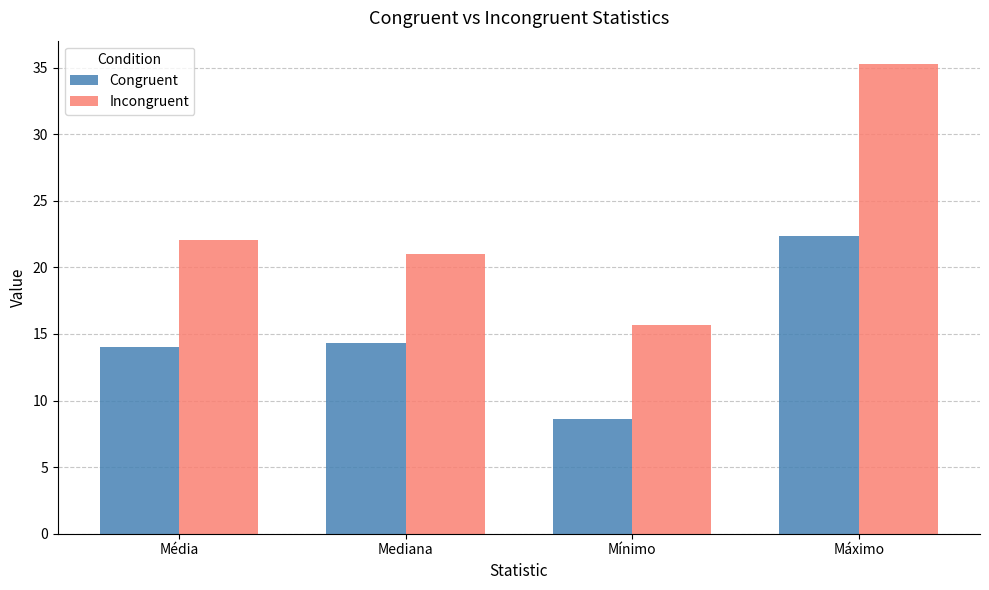

Between Média and Máximo, which series saw the biggest shift?

Incongruent